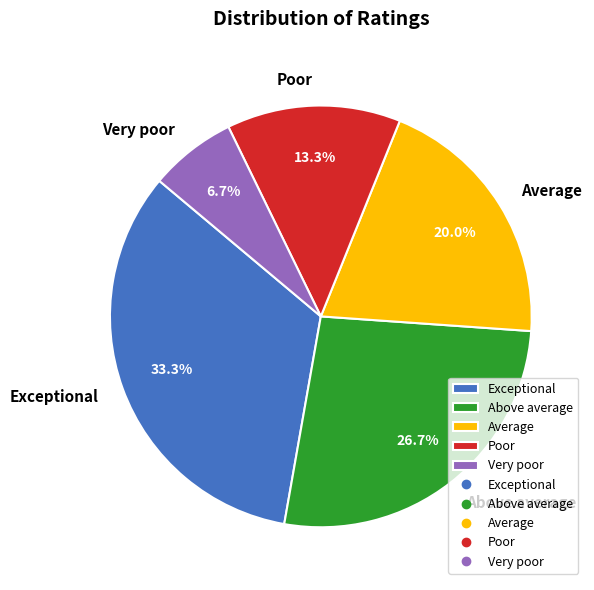

True or false: Very poor accounts for 7% of the total.

True